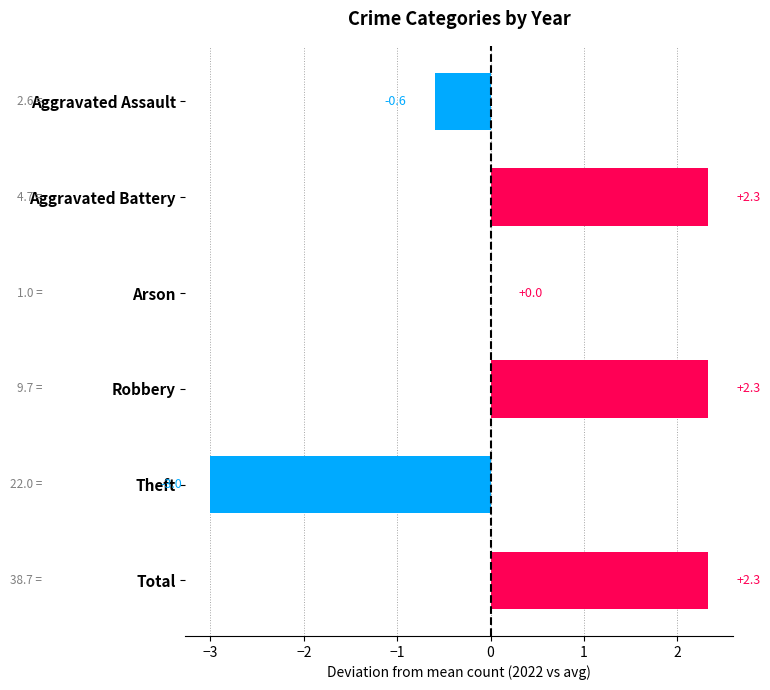

How many data points does each series have?

6